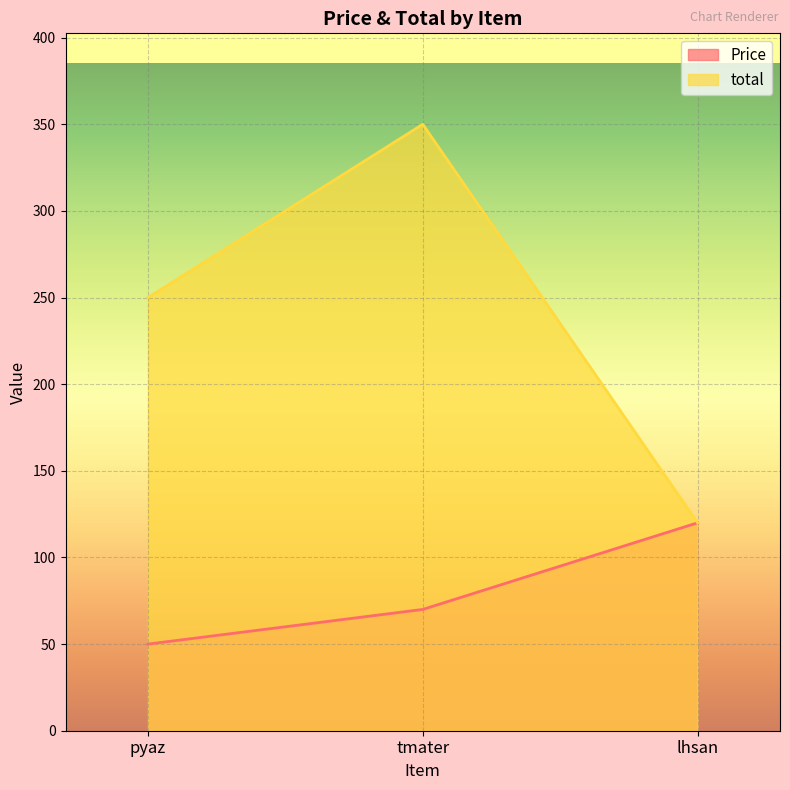

How many values in the Price series are below 70?

1